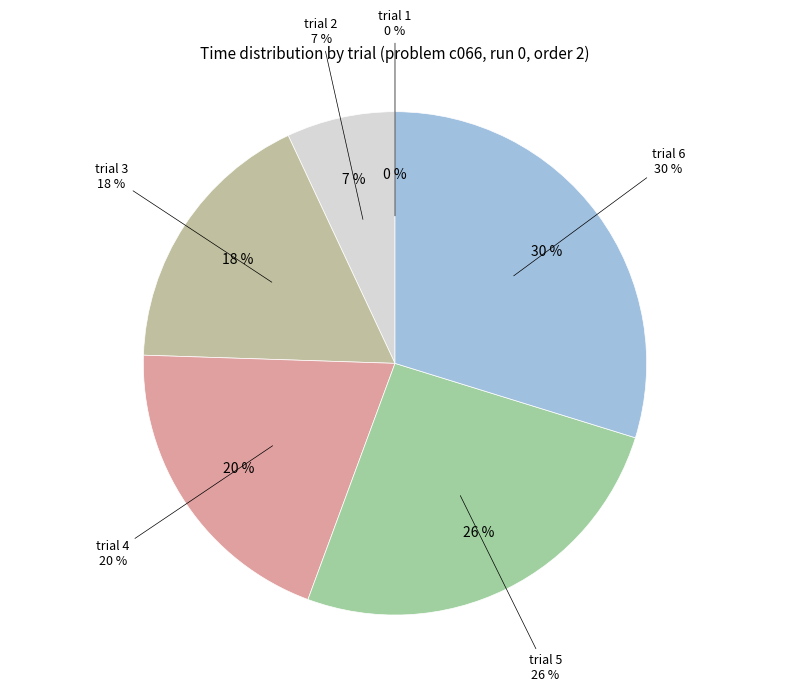

Which slice is the largest?

trial 6